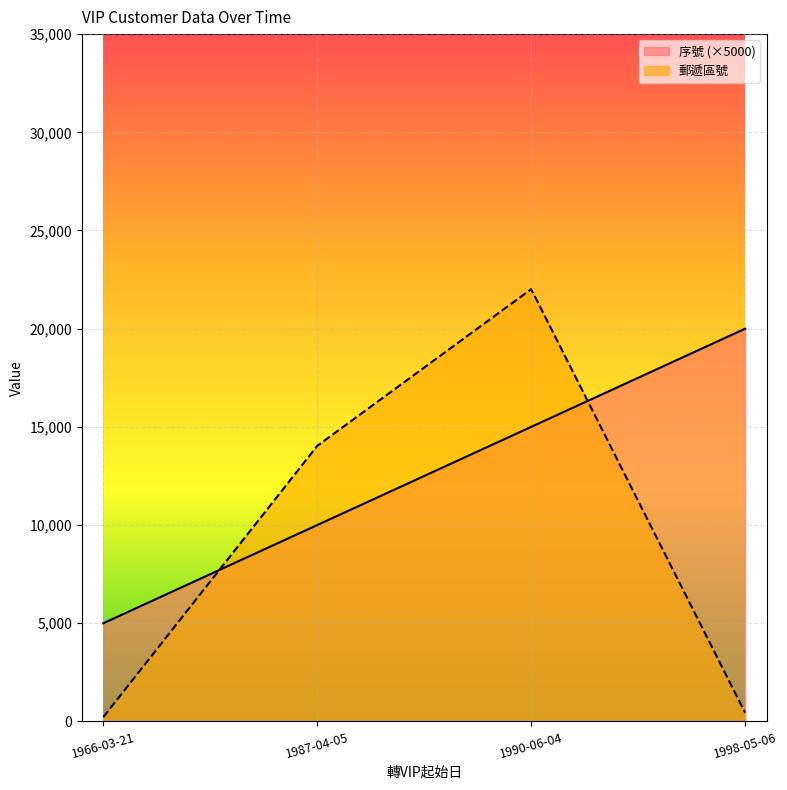

What is the average value of the 序號 series?

12500